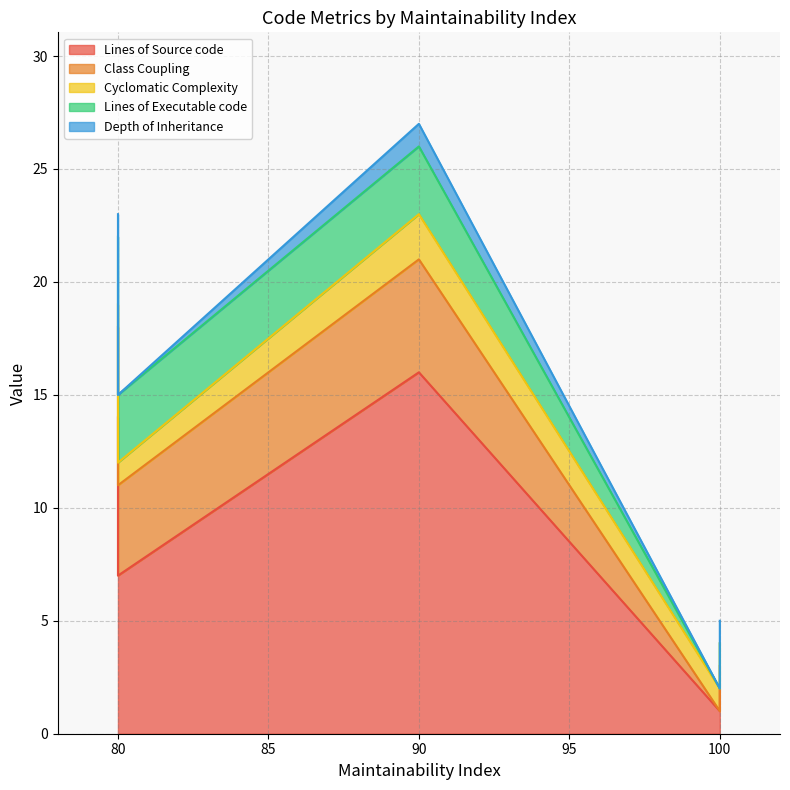

The value of Lines of Source code at 80 is 7. True or false?

True